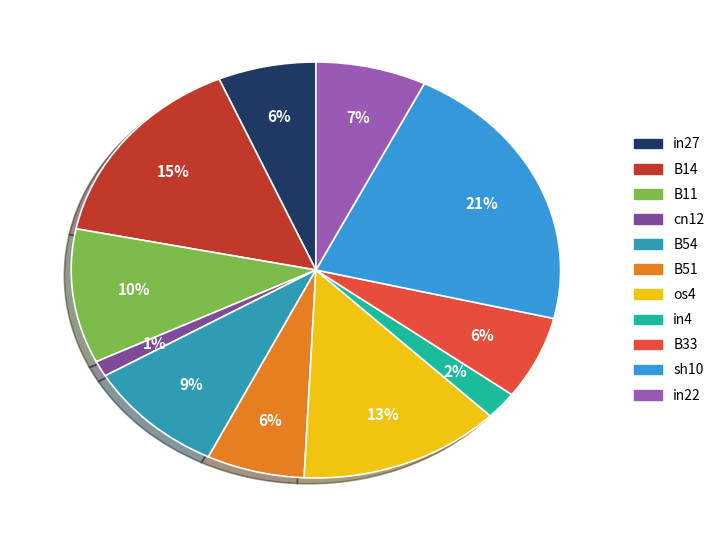

Is there any slice that represents more than half of the pie?

No